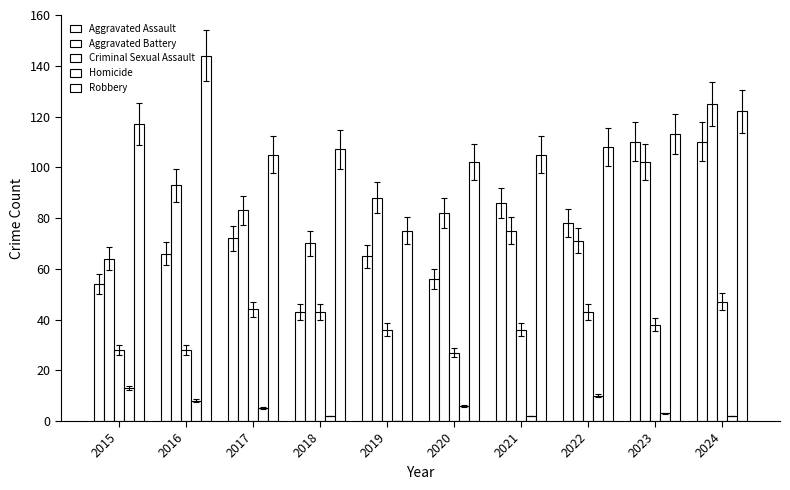

Does the chart contain stacked bars?

No